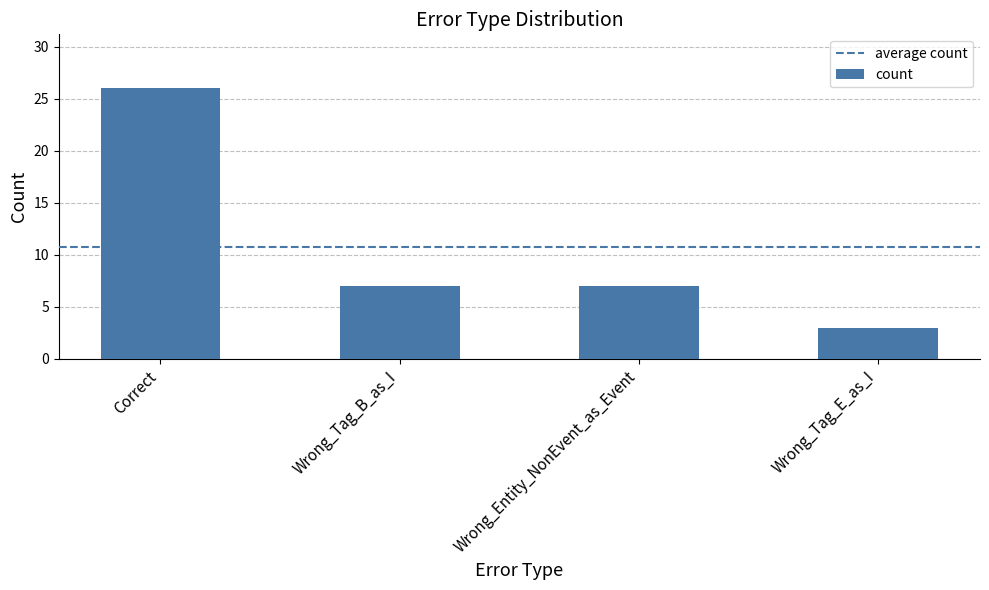

At which category does the chart reach its peak across all series?

Correct